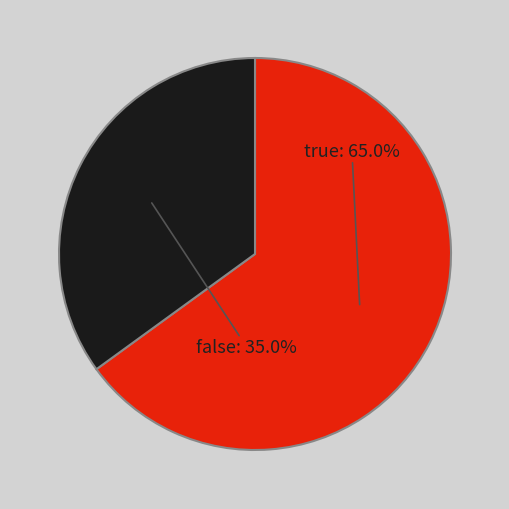

True or false: false accounts for 49% of the total.

False